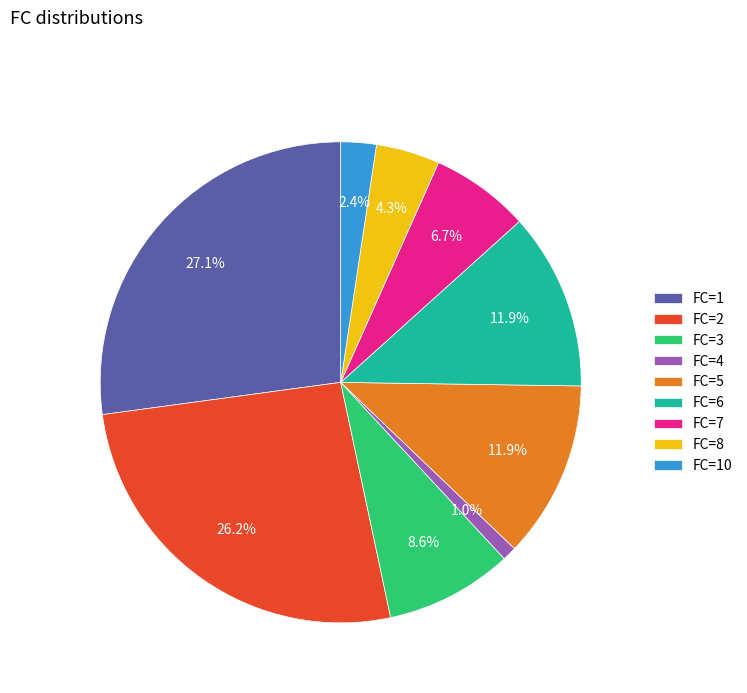

Which category has the biggest portion of the pie?

FC=1